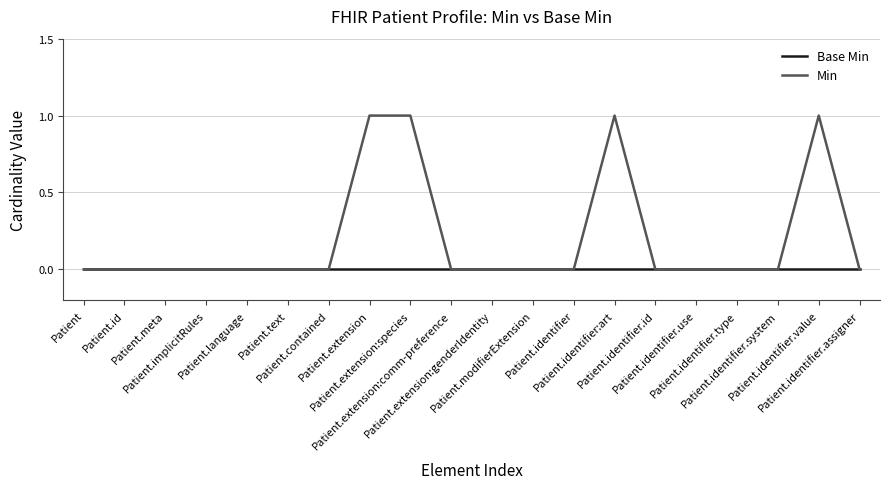

What is the sum of the Min values at Patient.id and Patient.identifier.value?

1